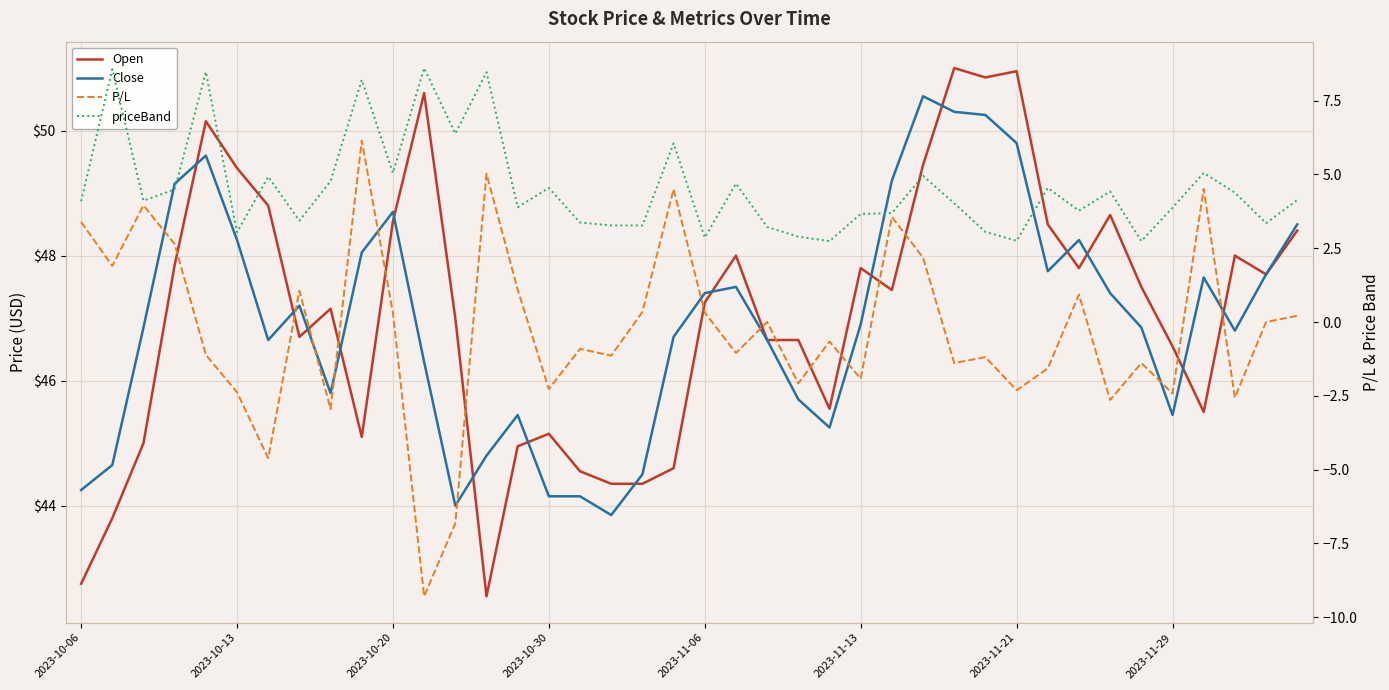

True or false: Open and P/L intersect in this chart.

False